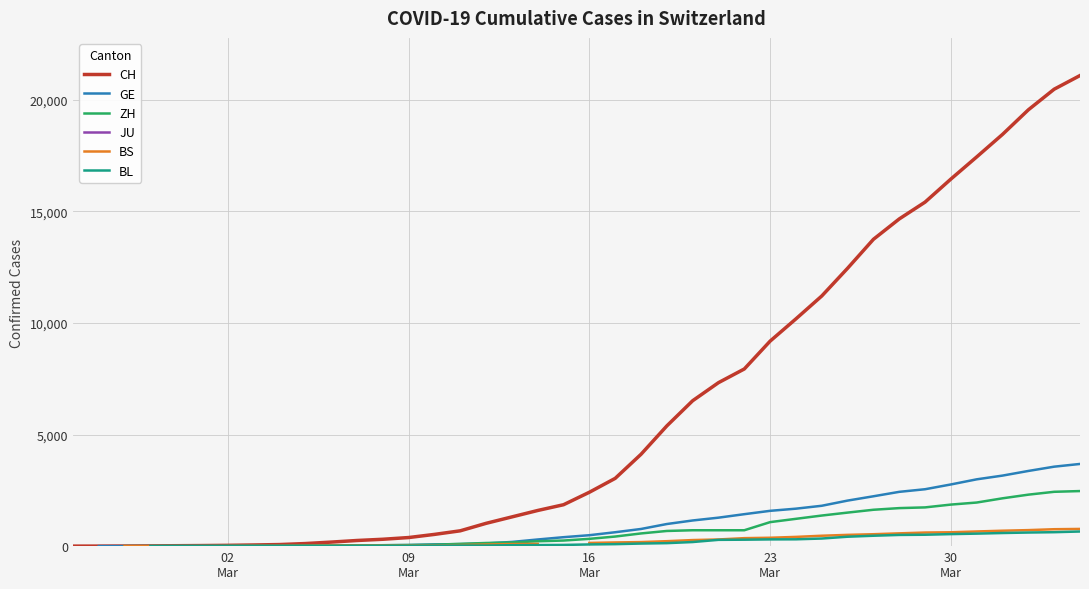

How many data points in ZH are less than 327?

18